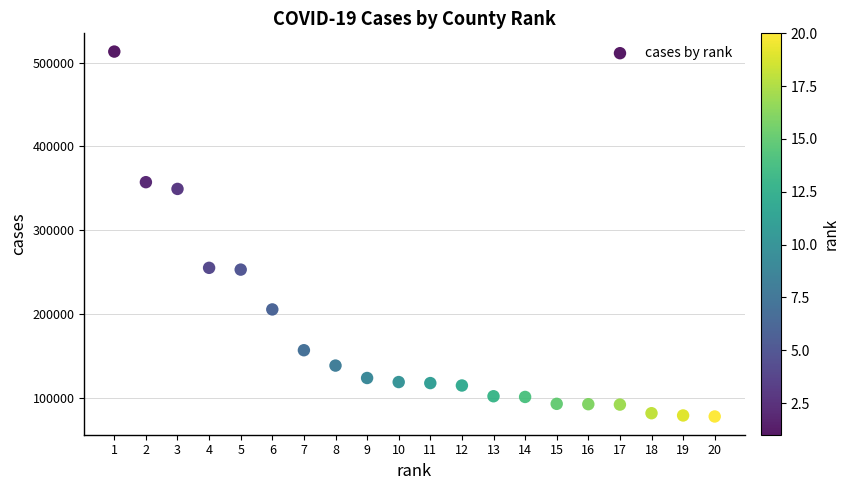

What is the range of X values (max minus min)?

19